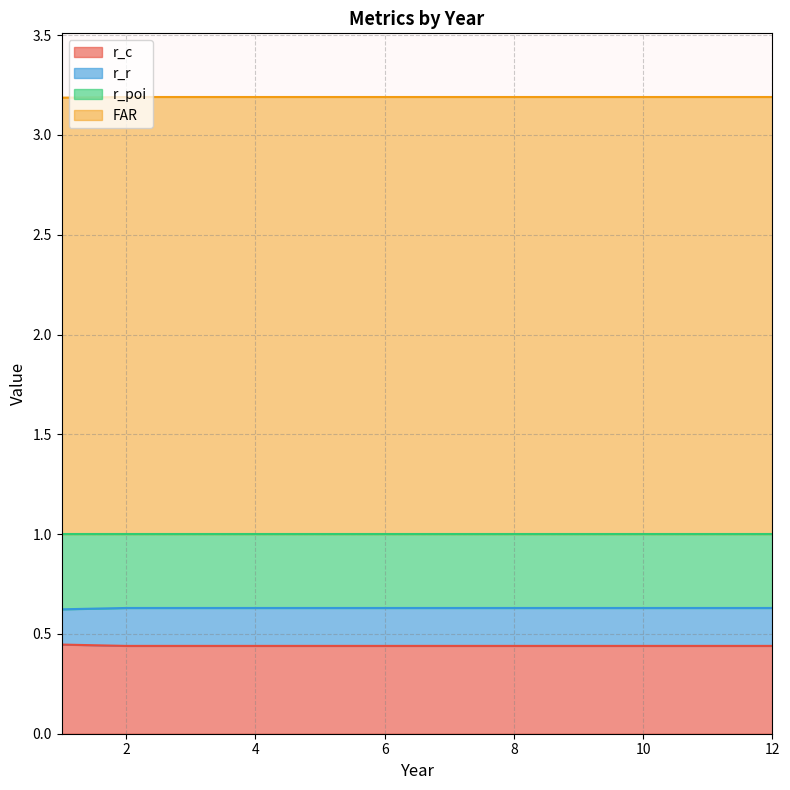

In FAR, how many points are lower than both neighbors (excluding endpoints)?

1